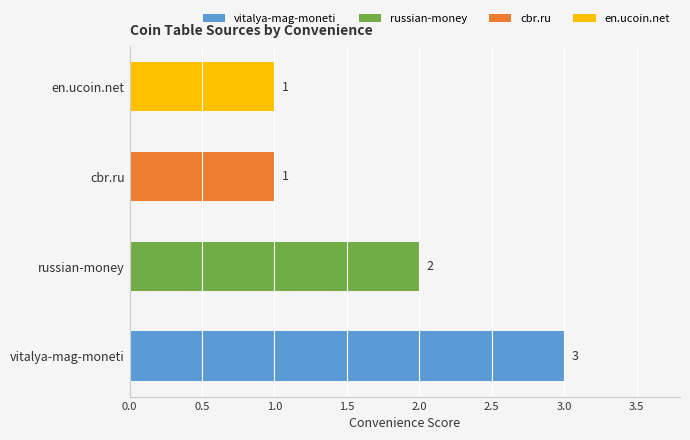

Between cbr.ru and russian-money, which is larger?

russian-money